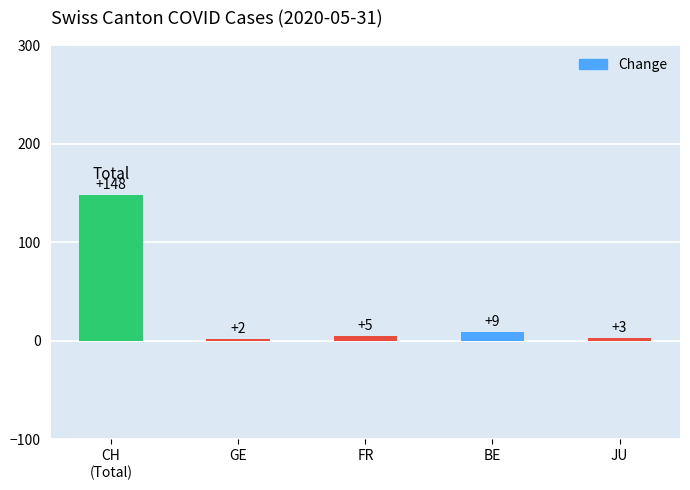

What position from the left is CH
(Total)?

1